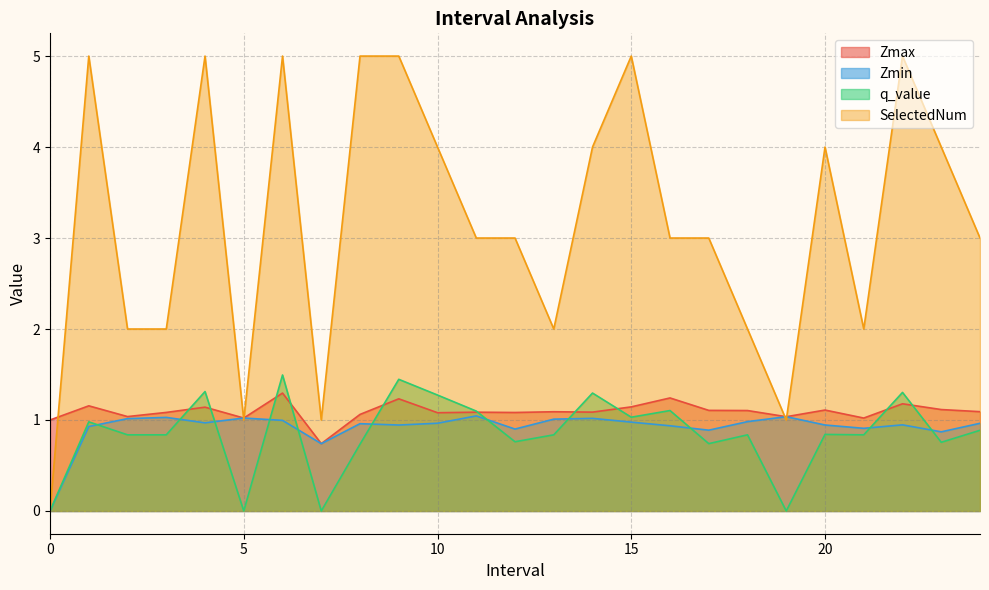

True or false: Zmax and Zmin cross at least once.

False